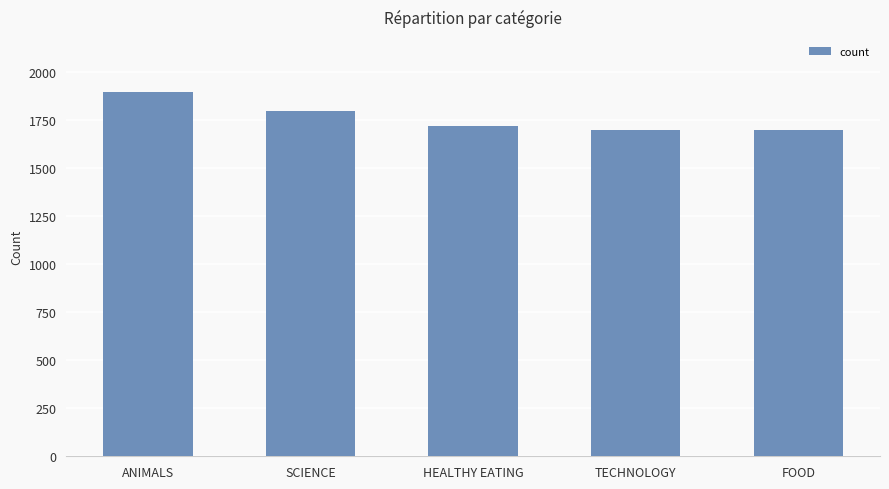

What is the smallest value displayed?

1698